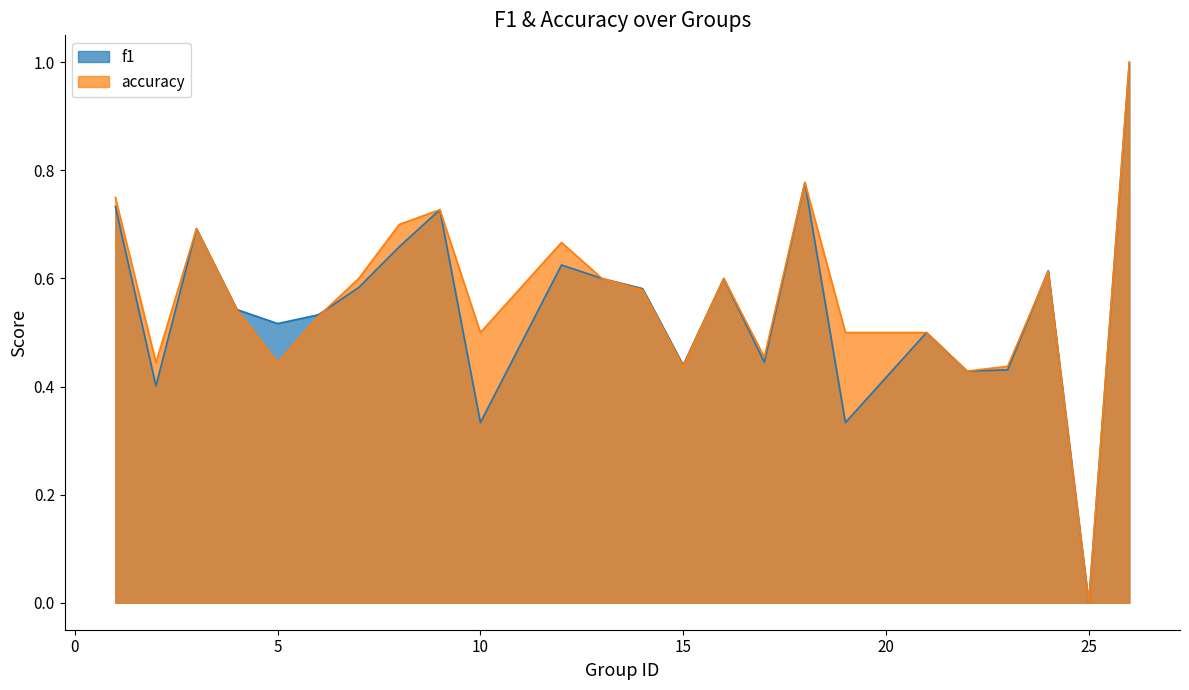

After their last crossing, which series has the higher values: f1 or accuracy?

f1